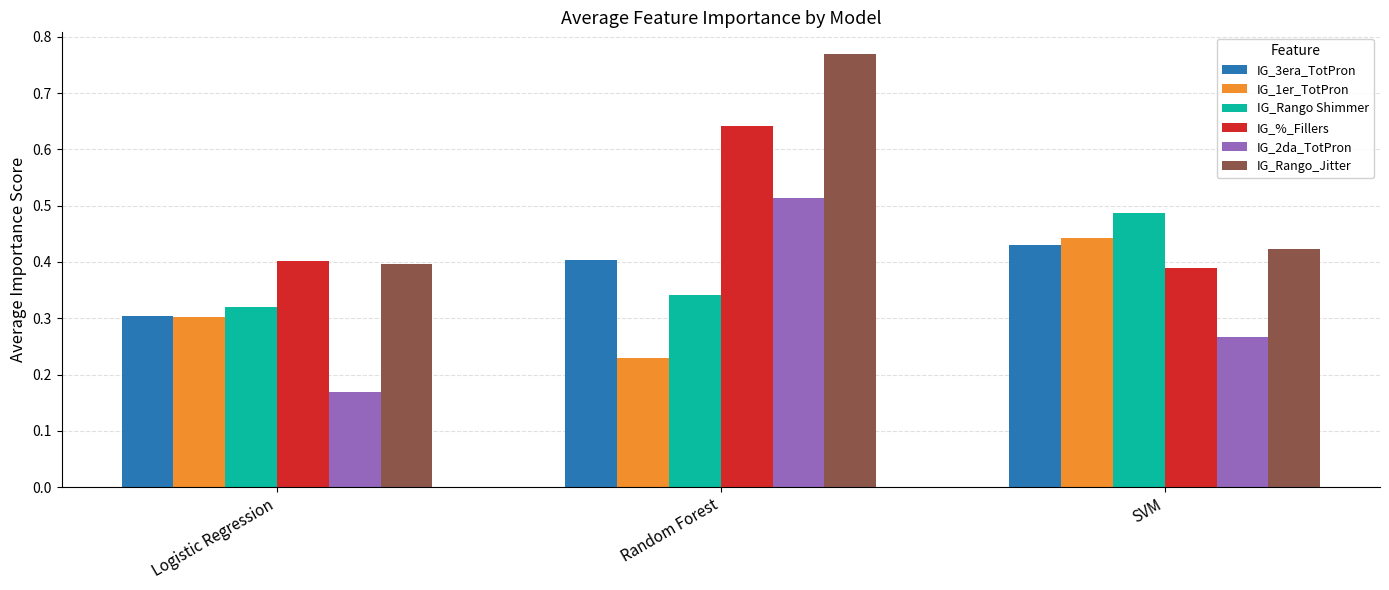

Is it true that IG_3era_TotPron equals 0.4 at Random Forest?

True